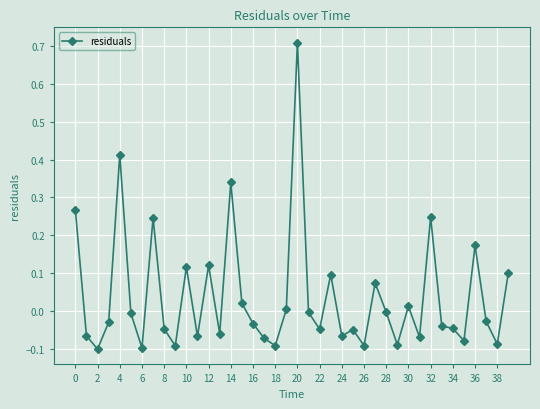

What is the sum of all values?

1.5